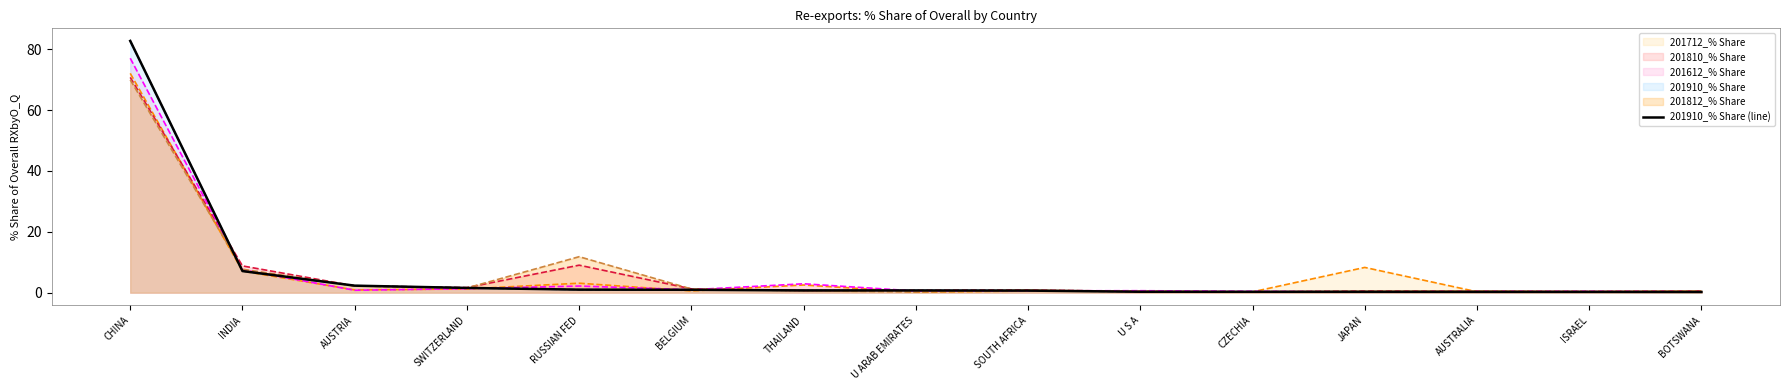

What is the difference between the maximum and second lowest values?

82.5